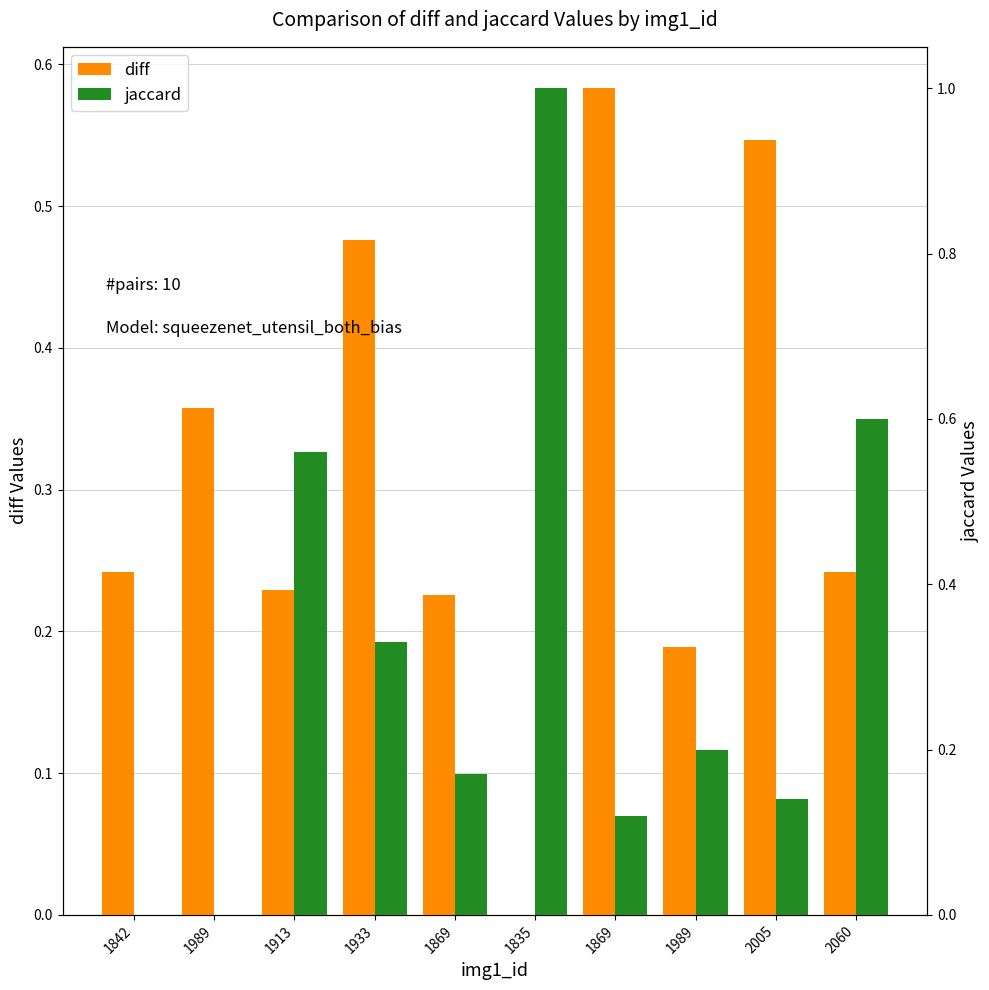

What is the sum of all diff values?

3.1